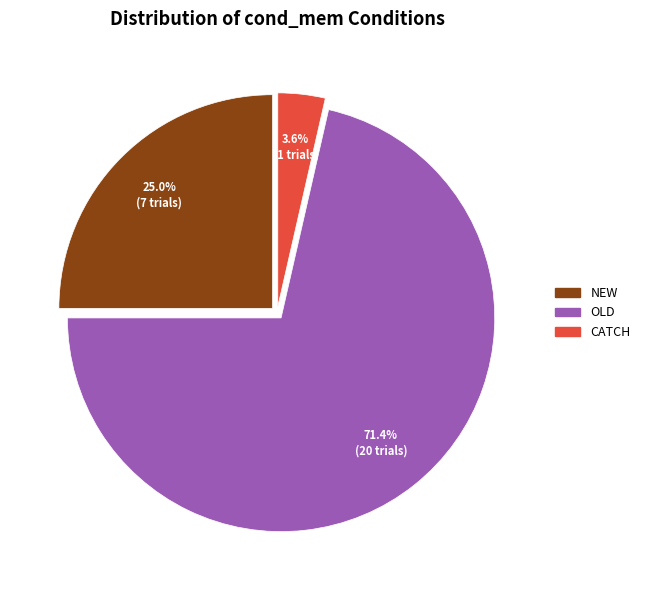

Is there any slice that represents more than half of the pie?

Yes